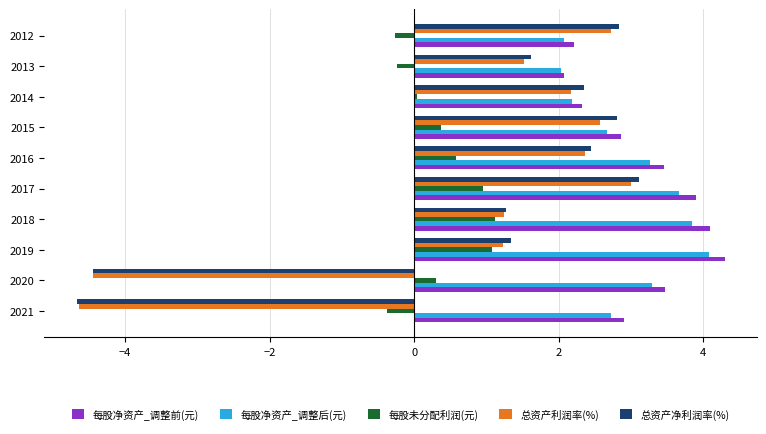

What value does the 总资产净利润率(%) series have at 2012?

2.8